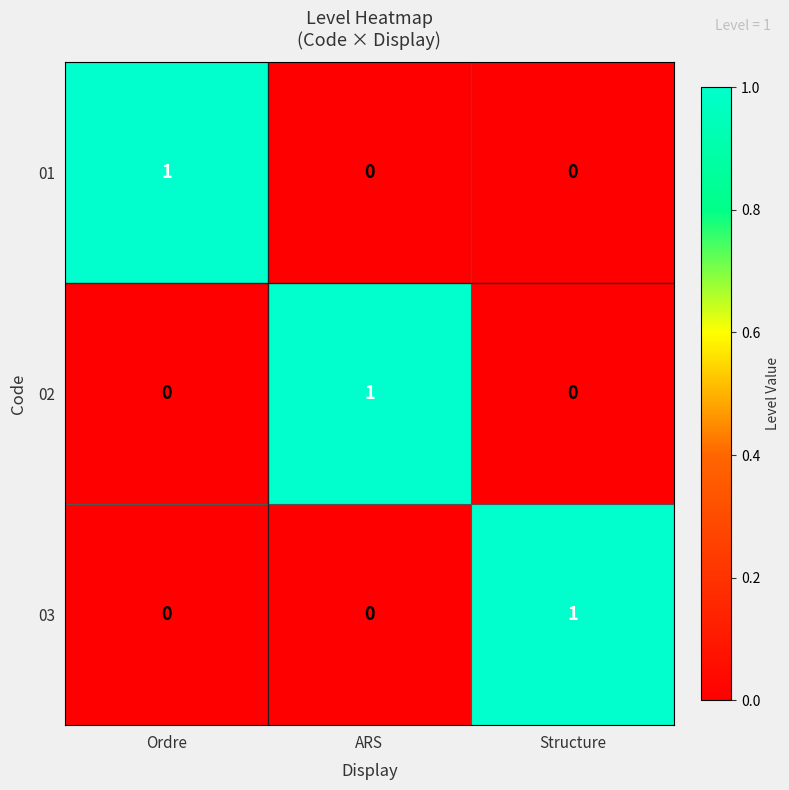

How many 03 values are between 0 and 1?

3